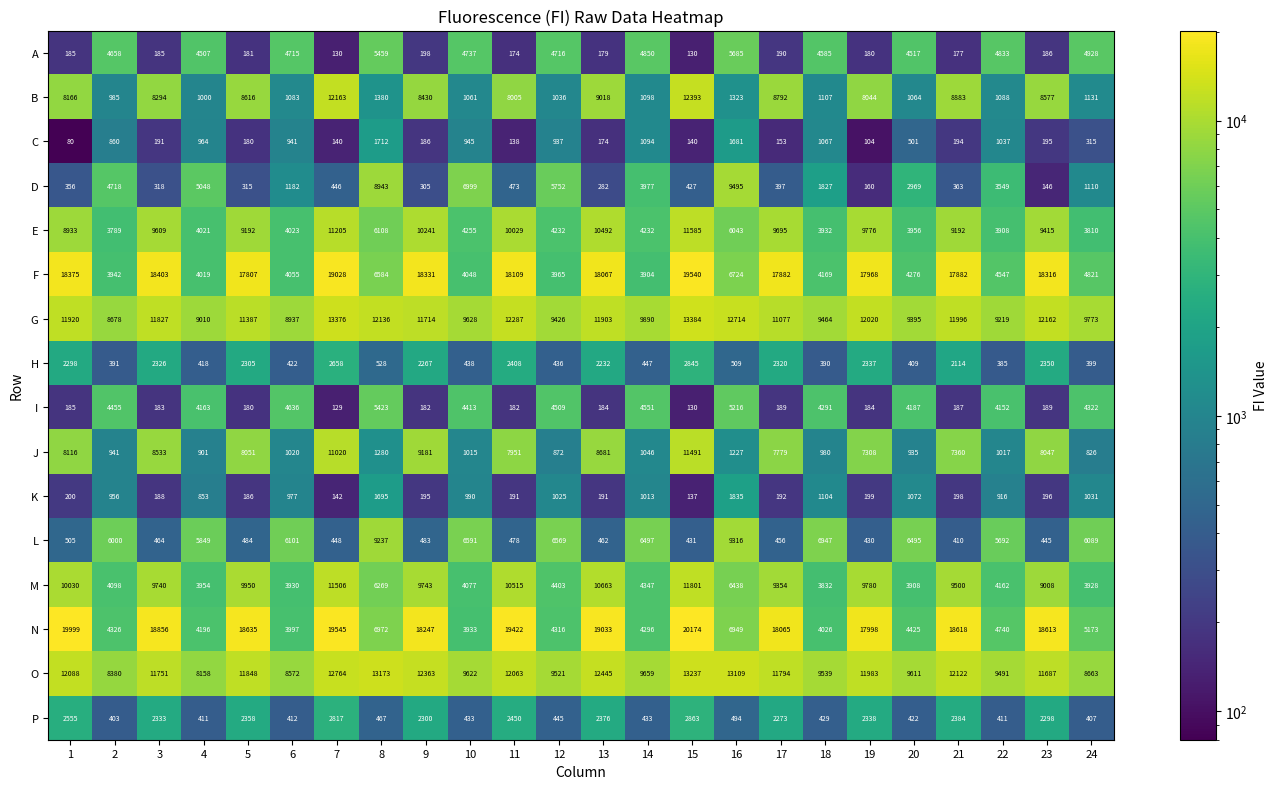

What is the average value of the L series?

3620